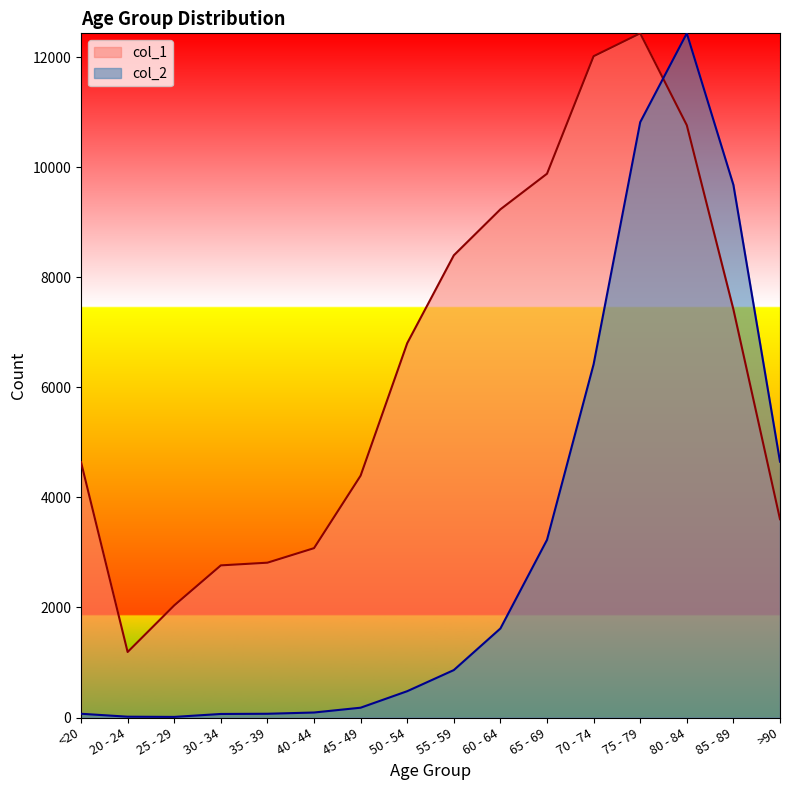

The value of col_1 at >90 is 3604.0. True or false?

True